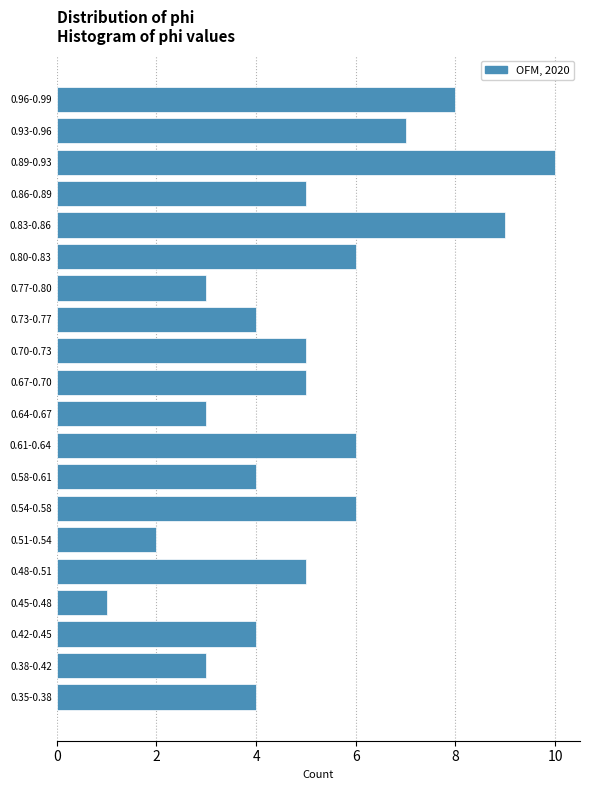

Reading bottom to top, what are all the values shown in this chart?

4	3	4	1	5	2	6	4	6	3	5	5	4	3	6	9	5	10	7	8